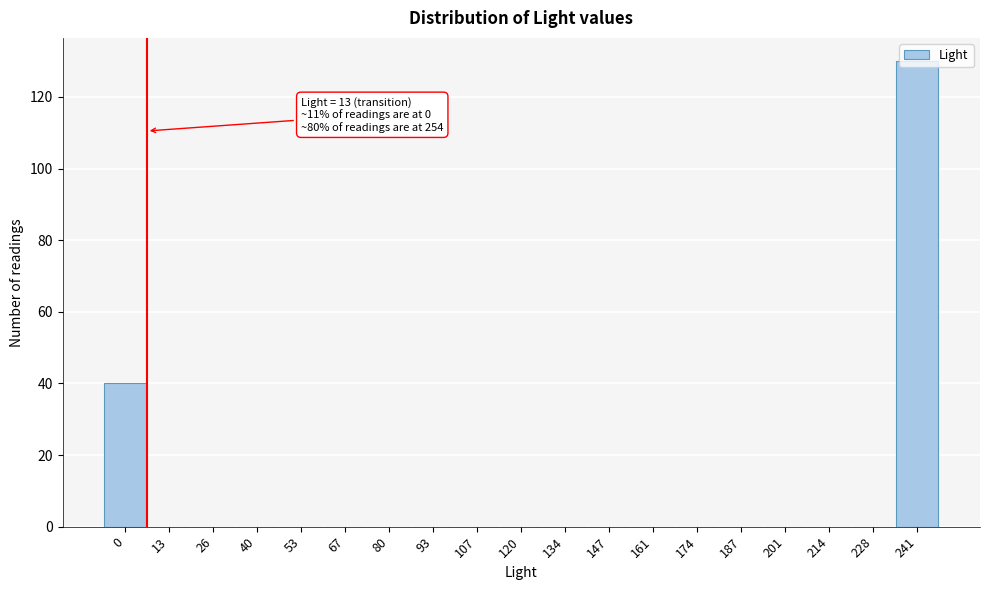

What is the sum of all values?

170